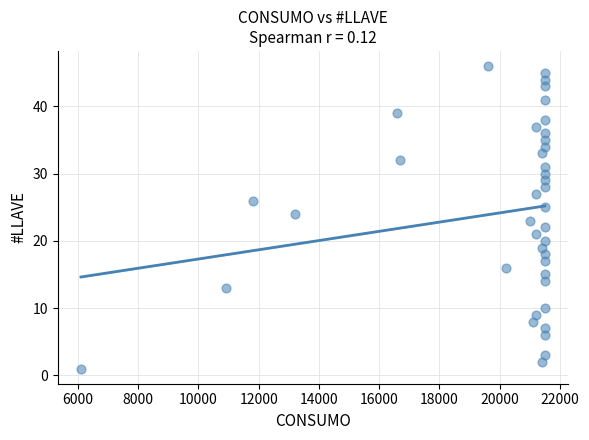

What is the range of X values (max minus min)?

15400